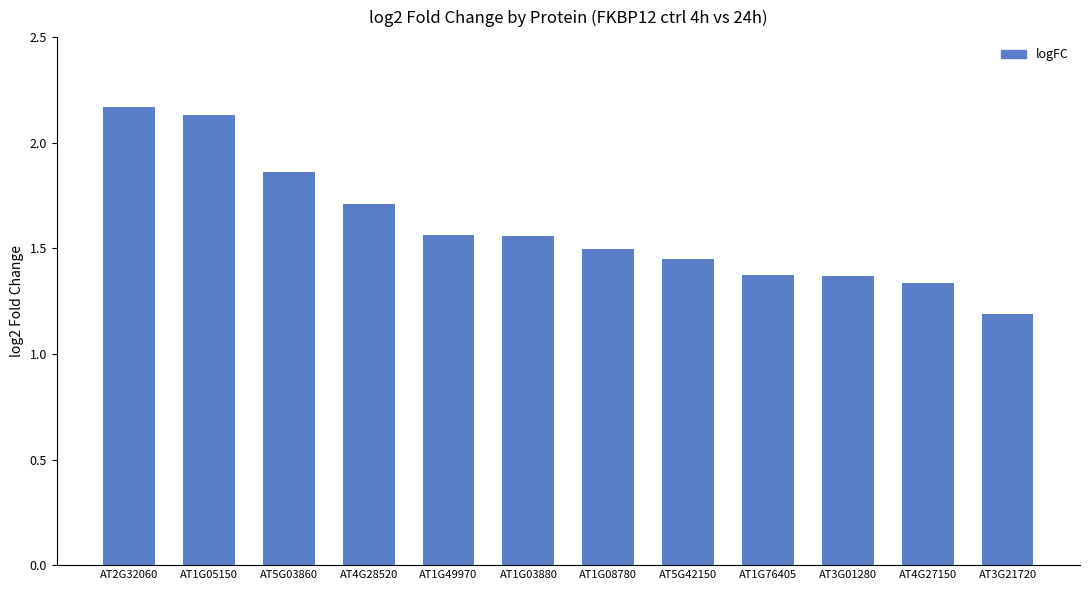

What is the sum of the values at AT1G08780 and AT1G05150?

3.6